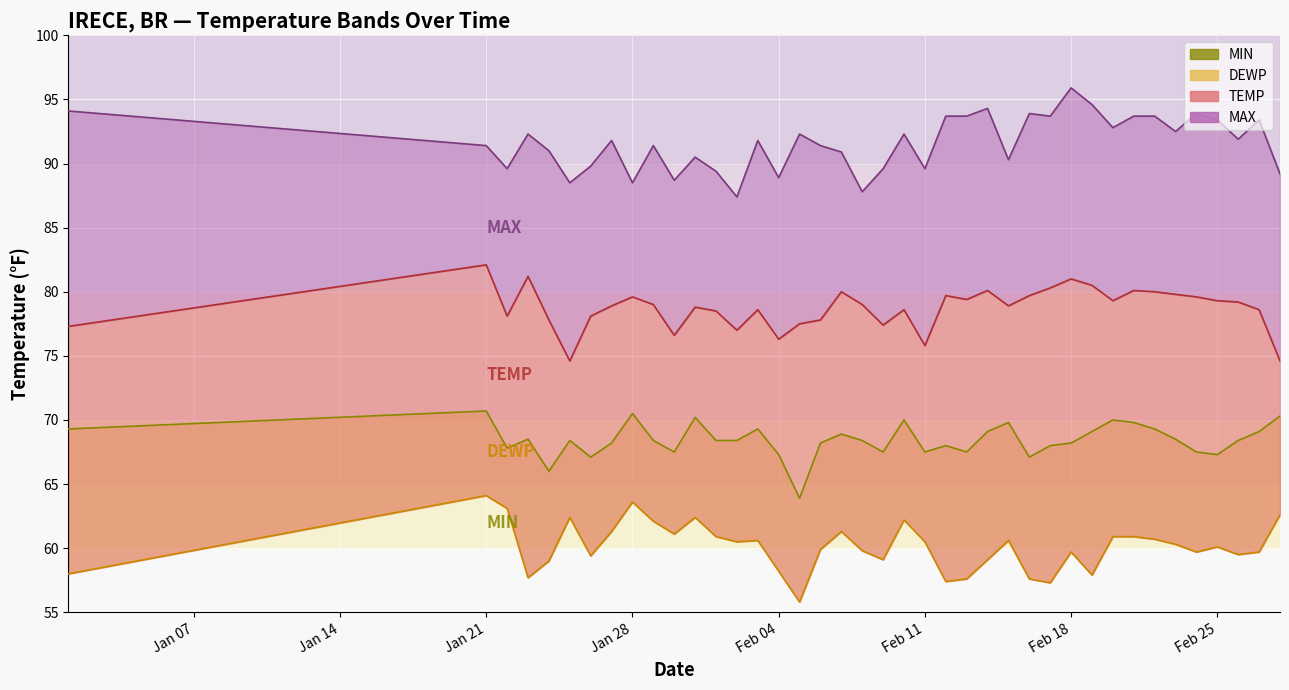

How many values in the DEWP line series exceed 60?

21